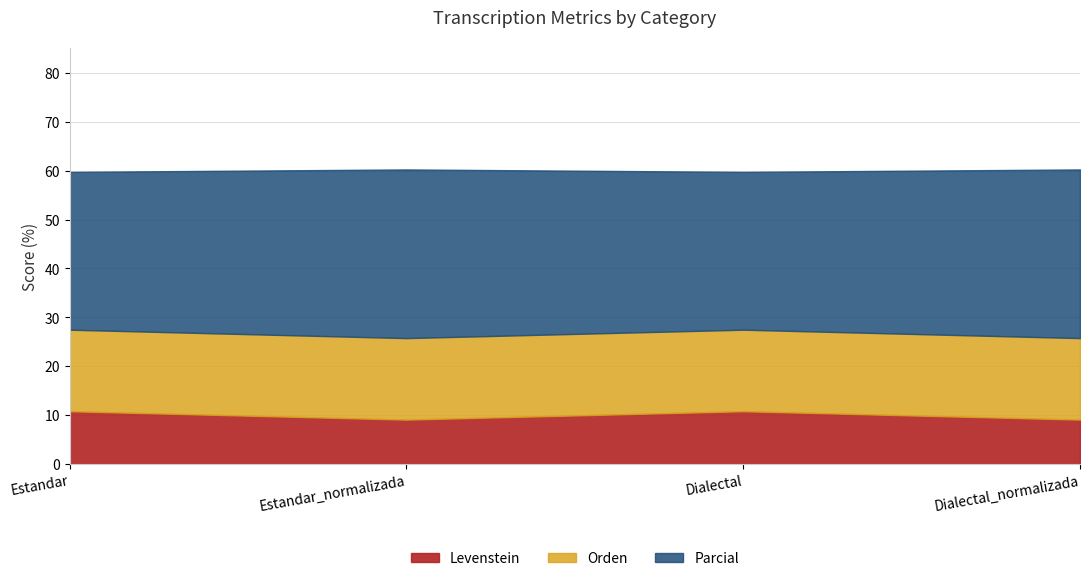

What is the average value of the Parcial series?

33.4